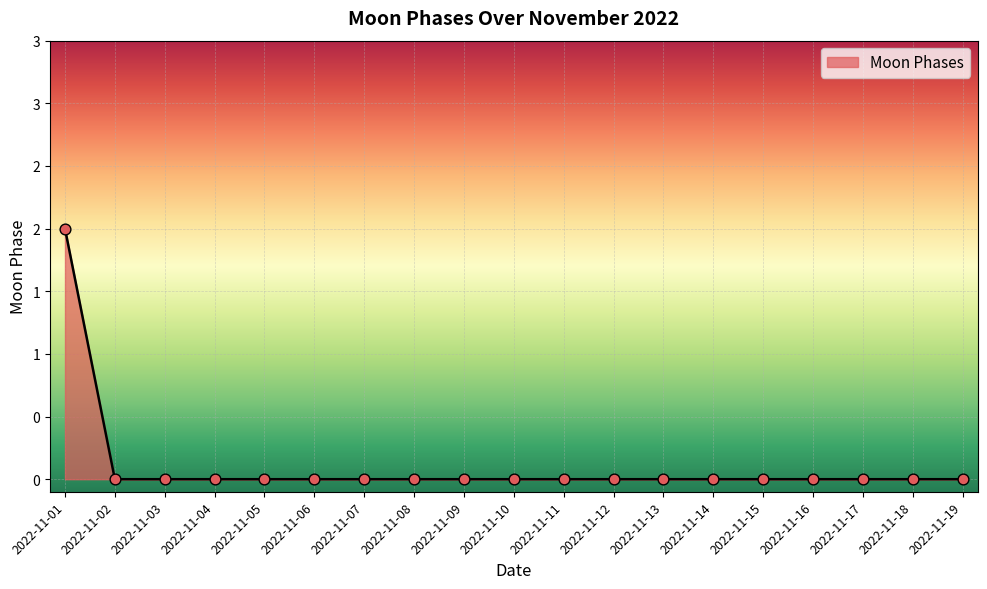

Between 2022-11-07 and 2022-11-19, which is larger?

2022-11-07